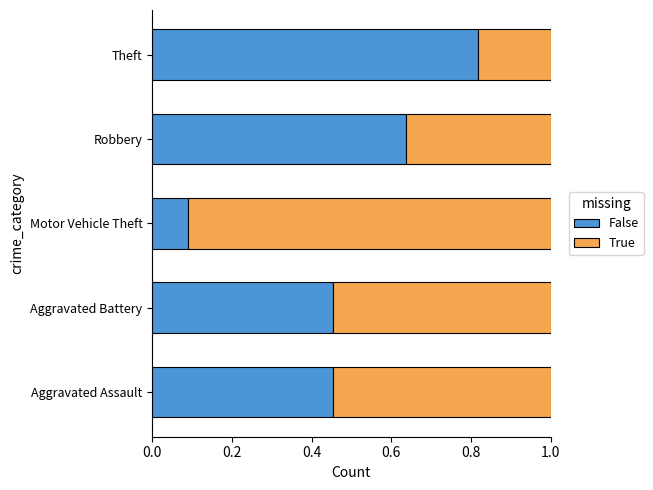

What is the total value across all series at Motor Vehicle Theft?

1.0